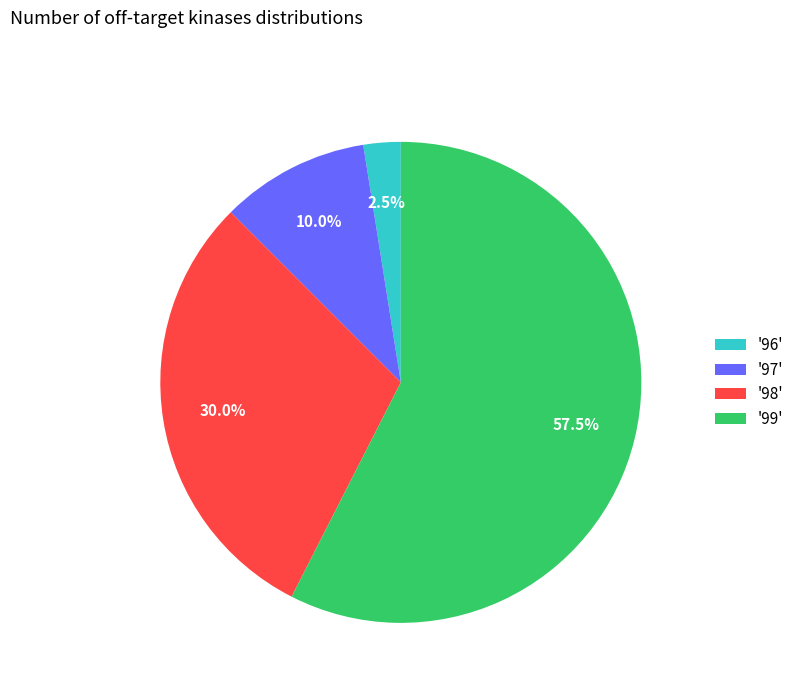

What is the smallest slice in the pie chart?

'96'